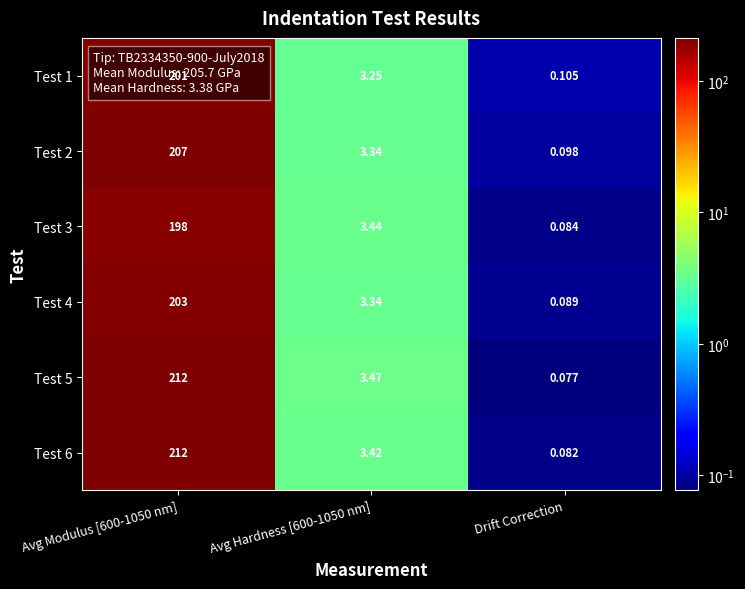

Which label corresponds to the smallest value in the chart?

Drift Correction